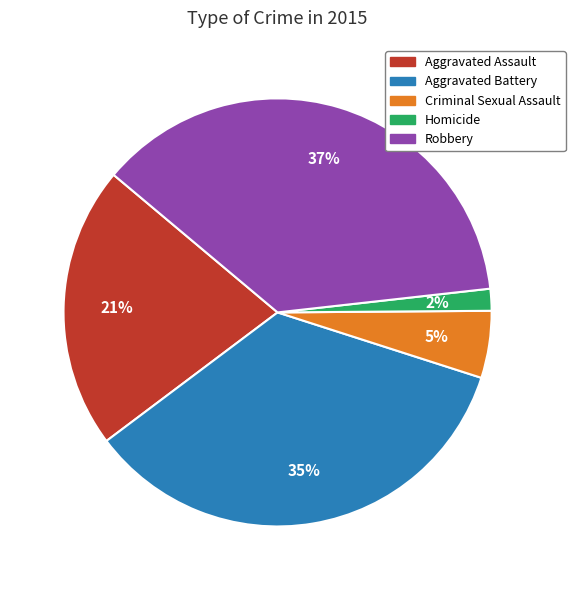

Between Aggravated Battery and Homicide, which is larger?

Aggravated Battery